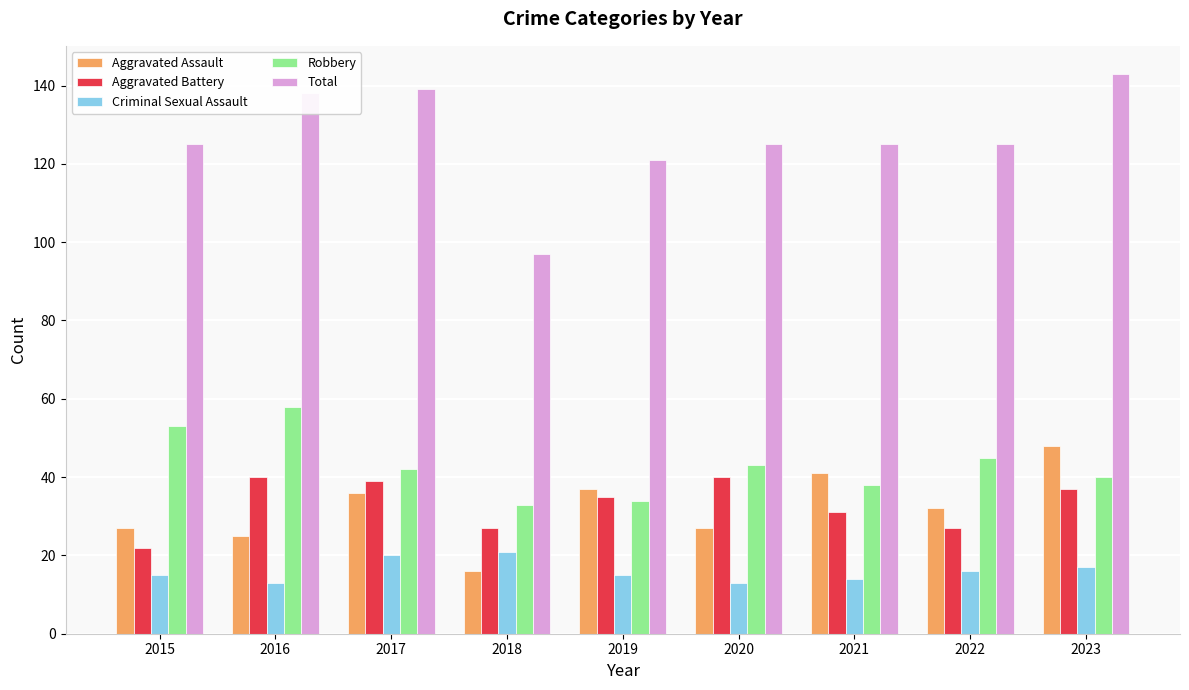

Count the number of data series in this chart.

5